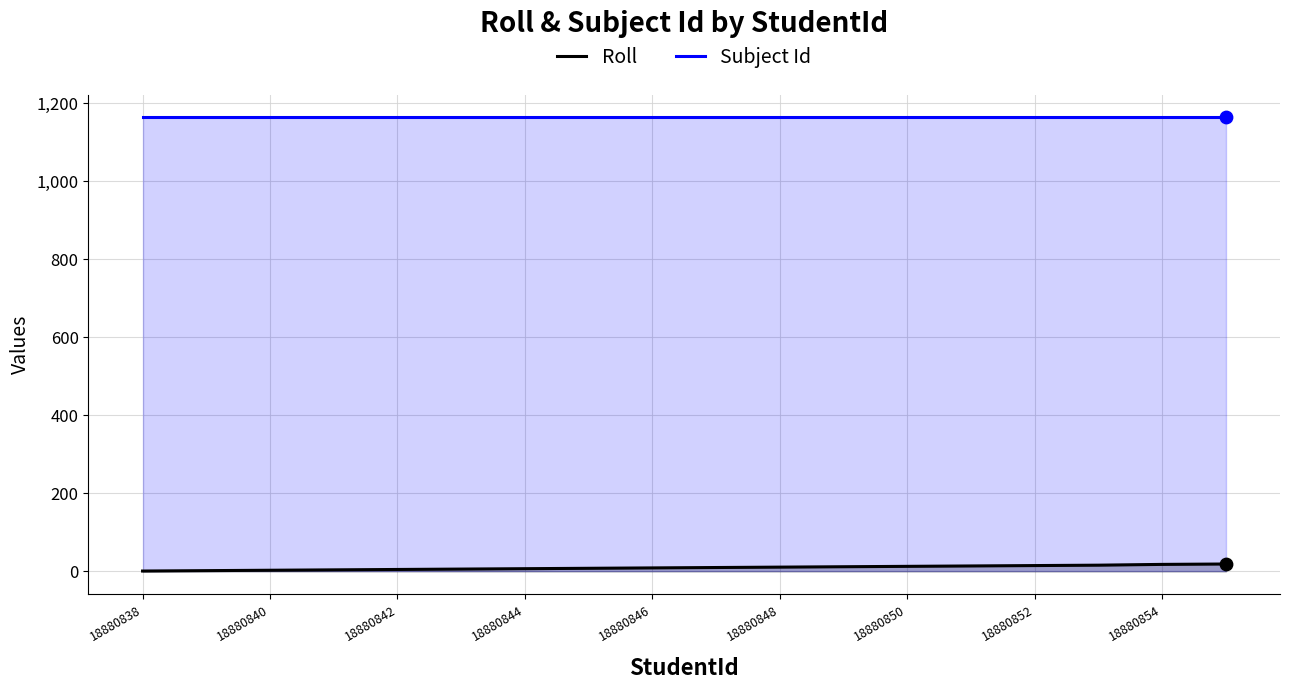

Which series reaches the minimum Y coordinate?

Roll